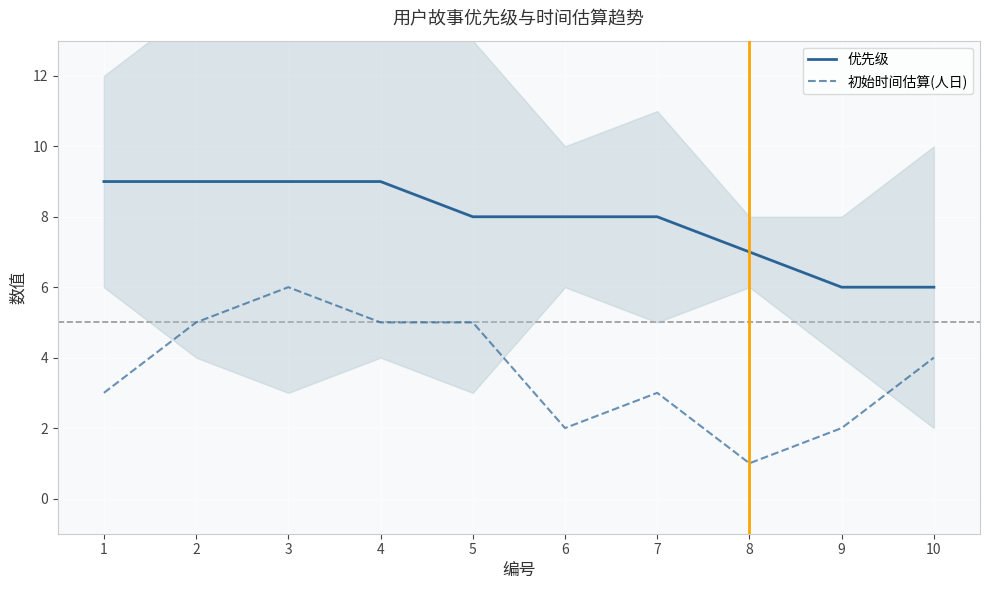

What is the difference between the maximum and minimum values in the 优先级 series?

3